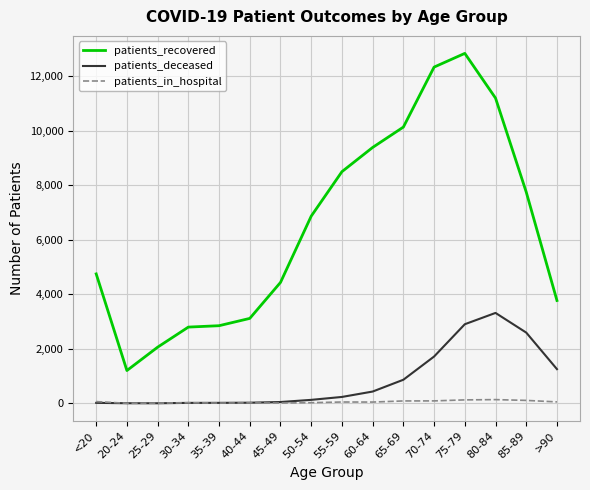

What is the spread (max minus min) of values at 85-89?

7644